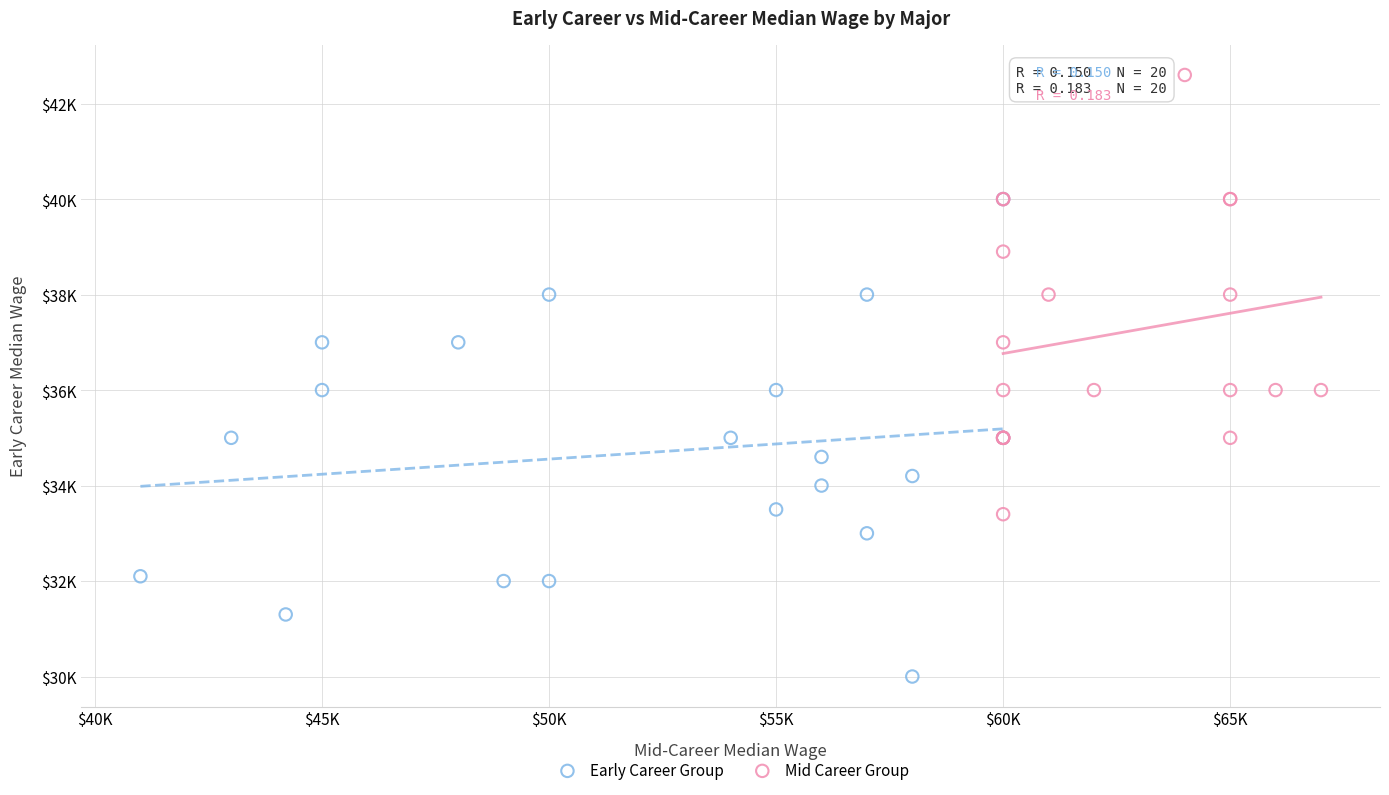

What are all the series names shown in the legend?

Early Career Group, Mid Career Group